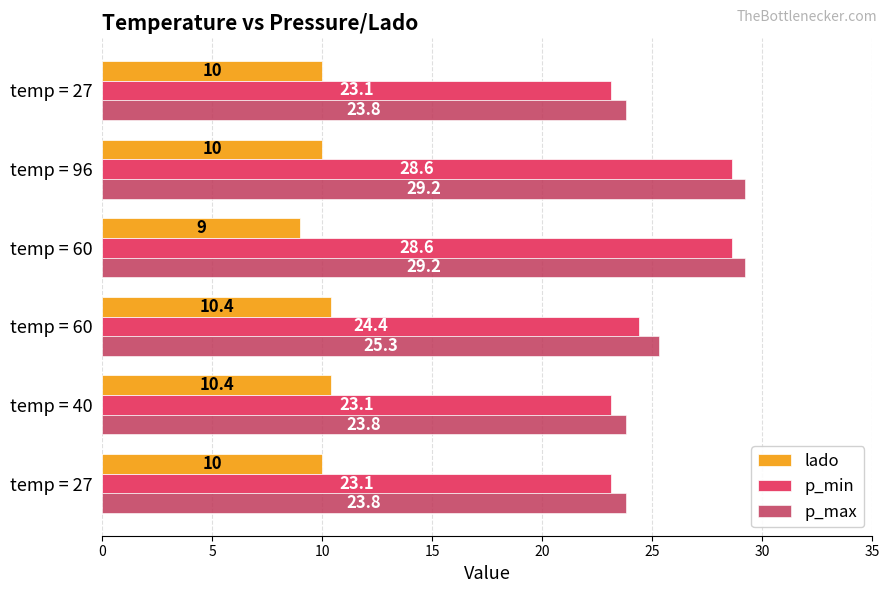

How many distinct data groups are displayed?

3